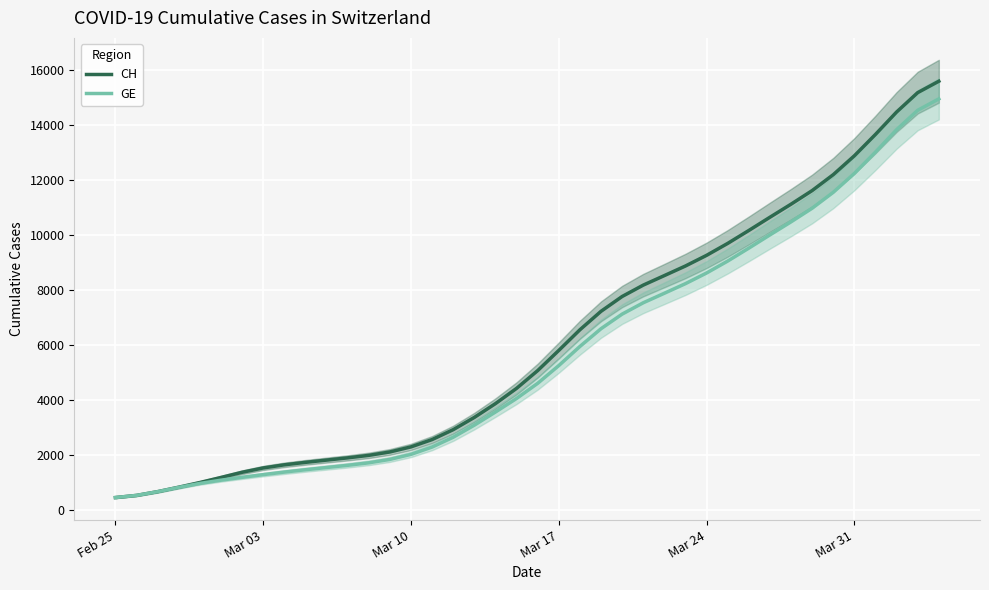

What is the maximum value for GE?

14933.0